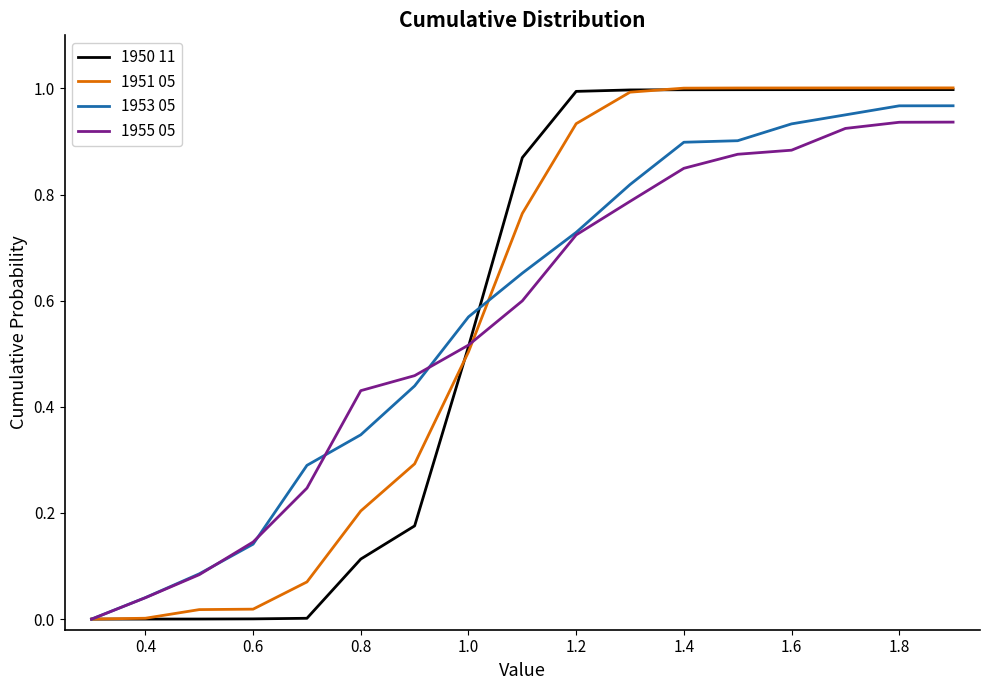

What are all the series names shown in the legend?

1950 11, 1951 05, 1953 05, 1955 05